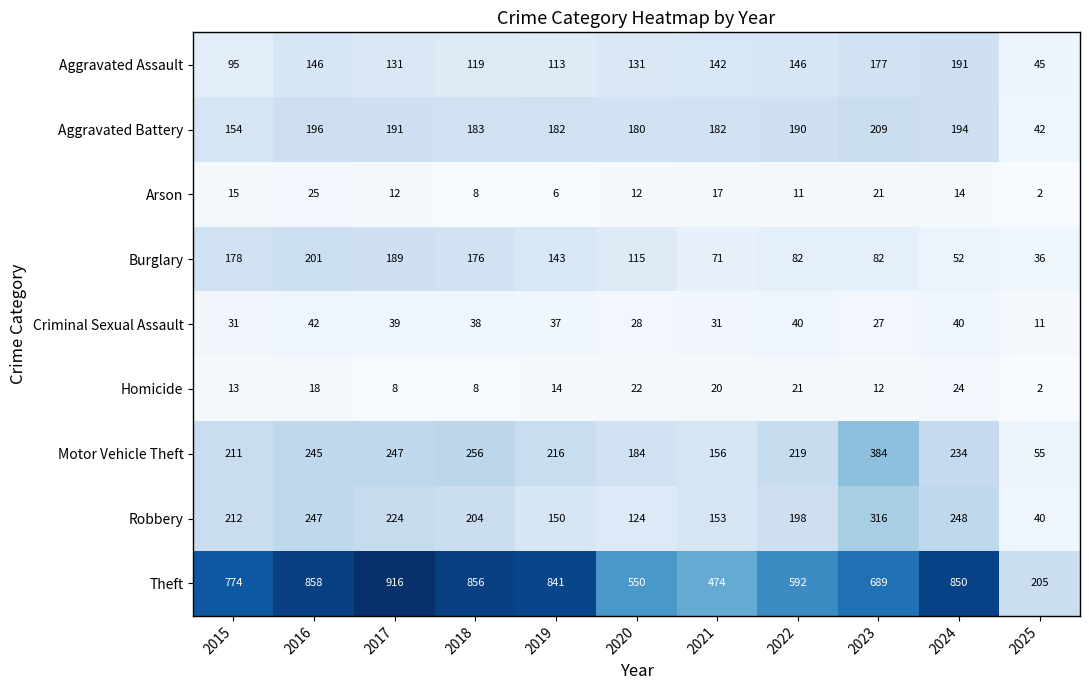

Which series has the widest spread of values?

Theft